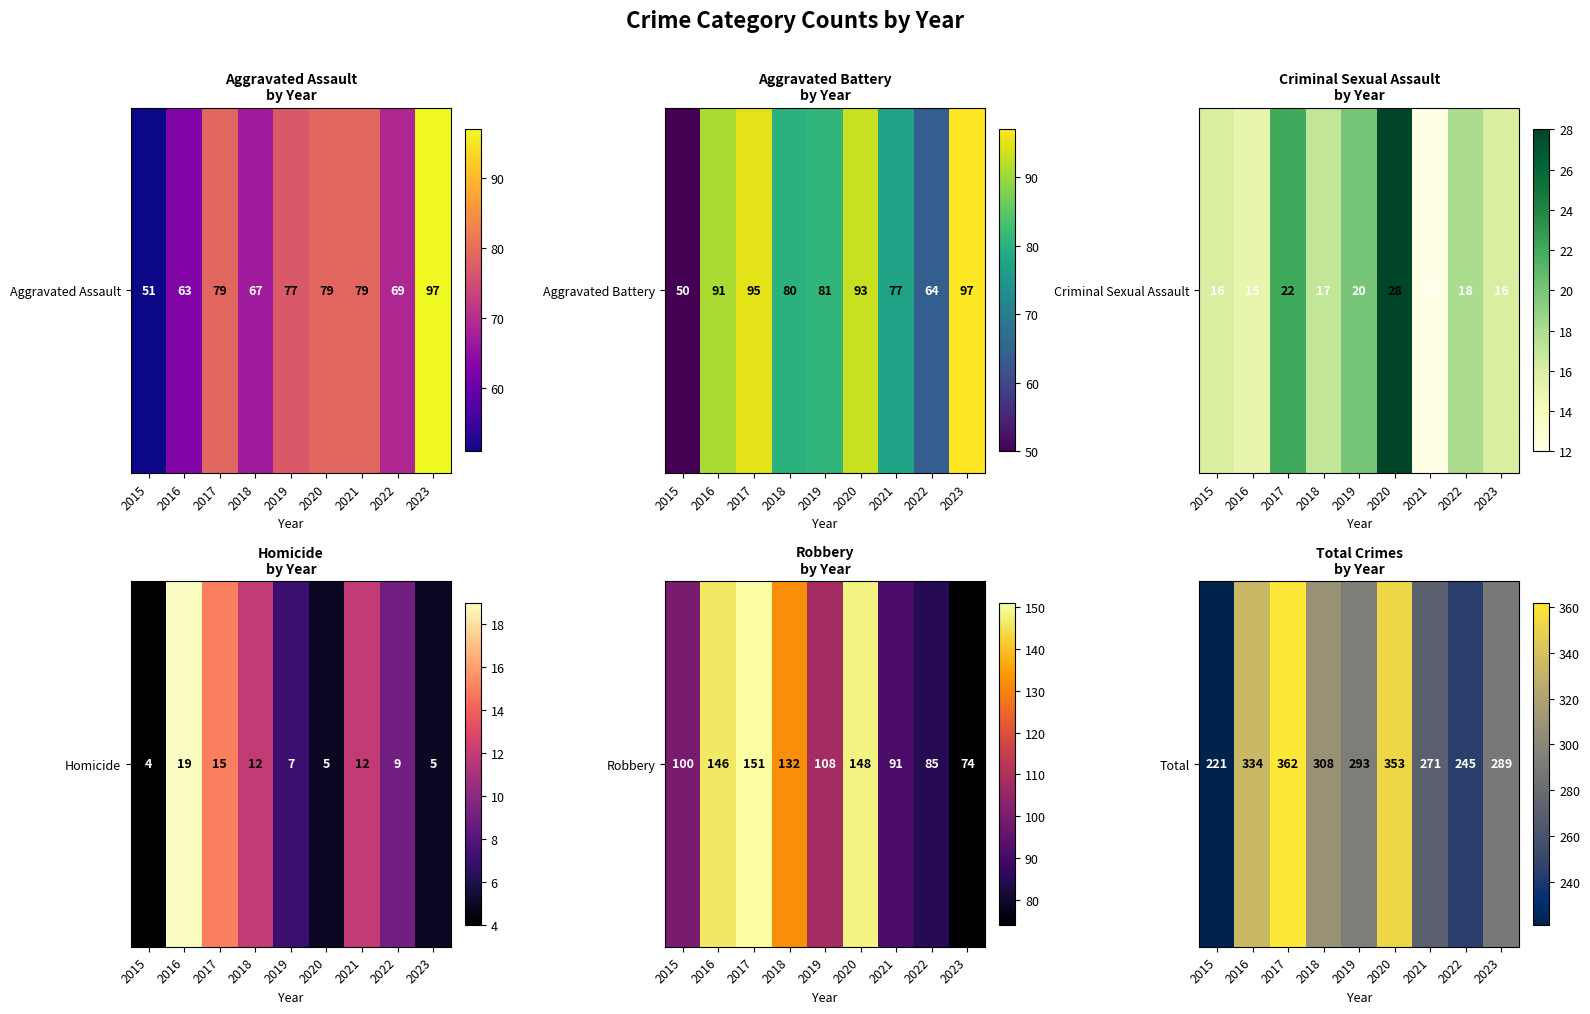

How many data points are less than 293?

4